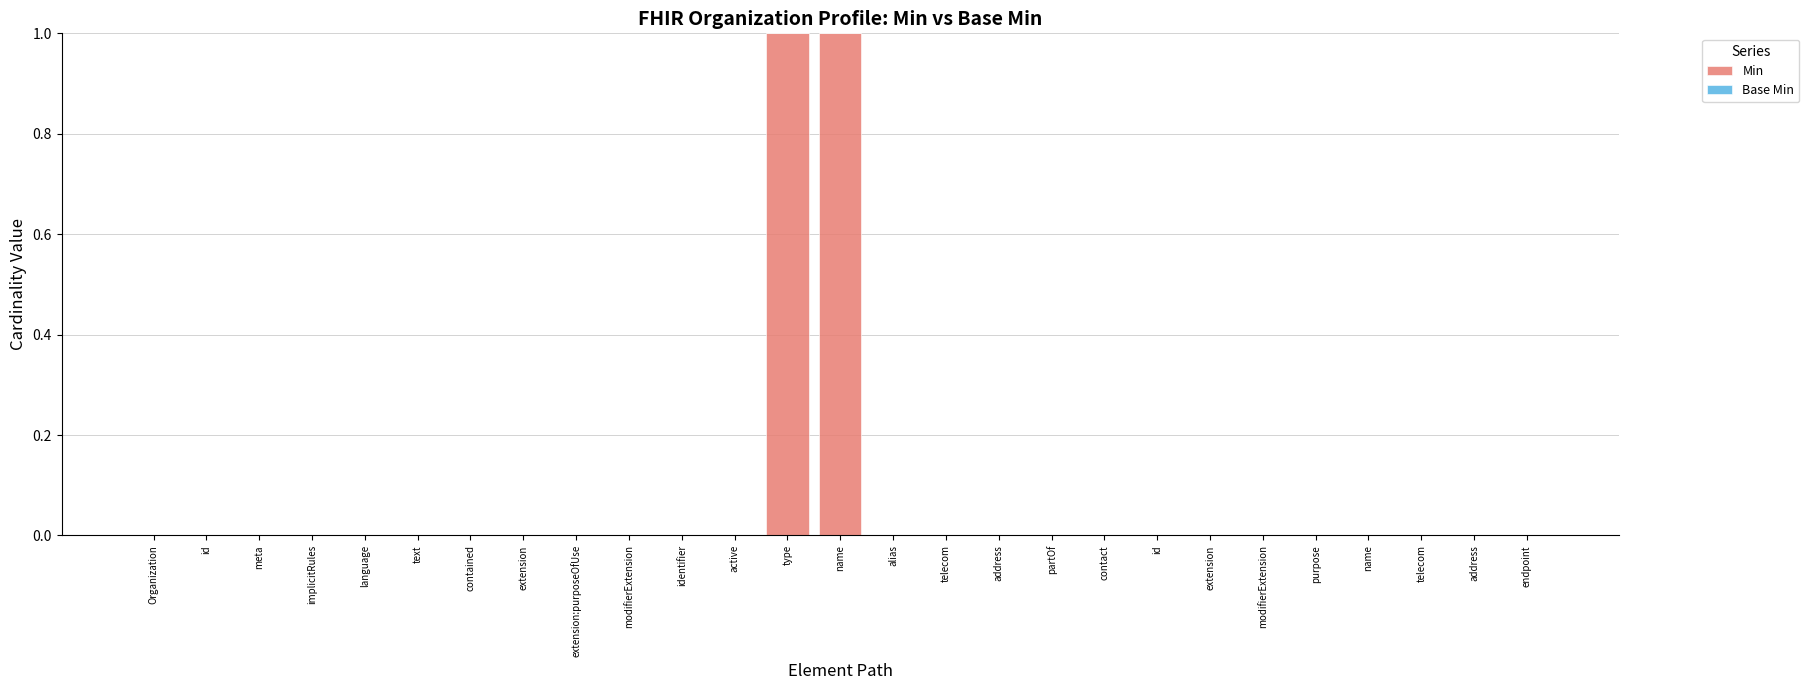

How many categories are shown in the chart?

27